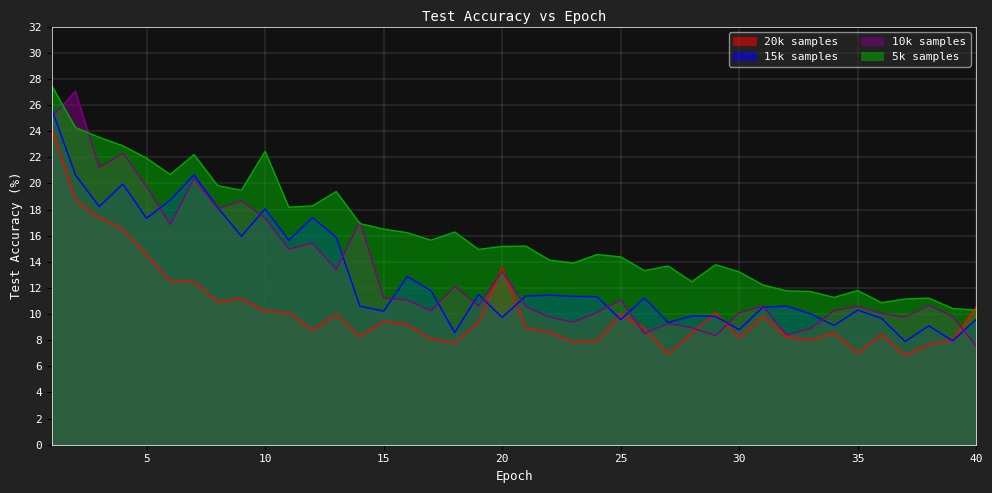

Between 21 and 13, which is larger?

13